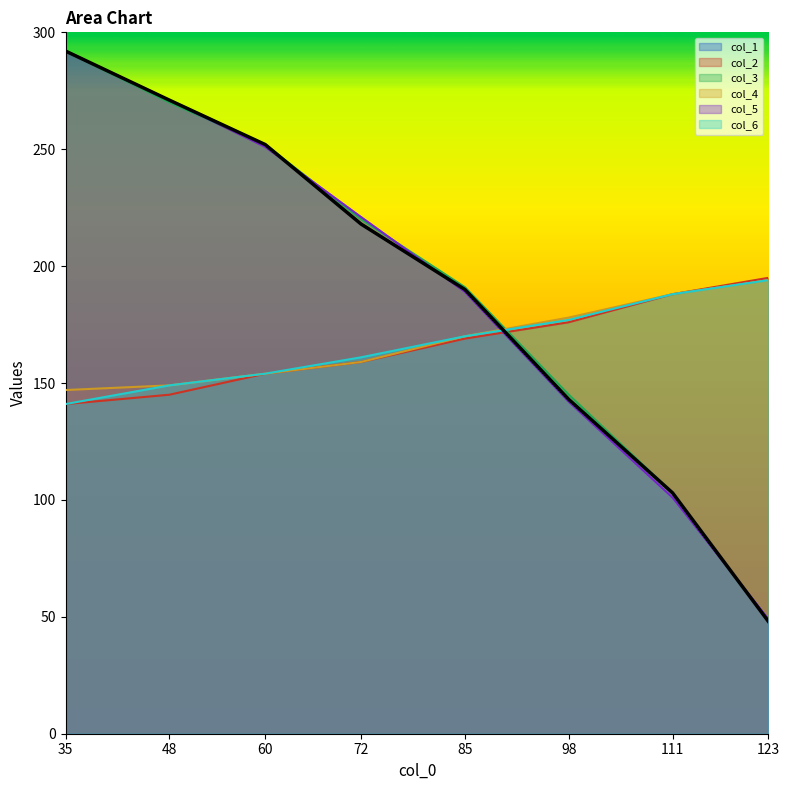

The value of col_5 at 111 is 101. True or false?

True